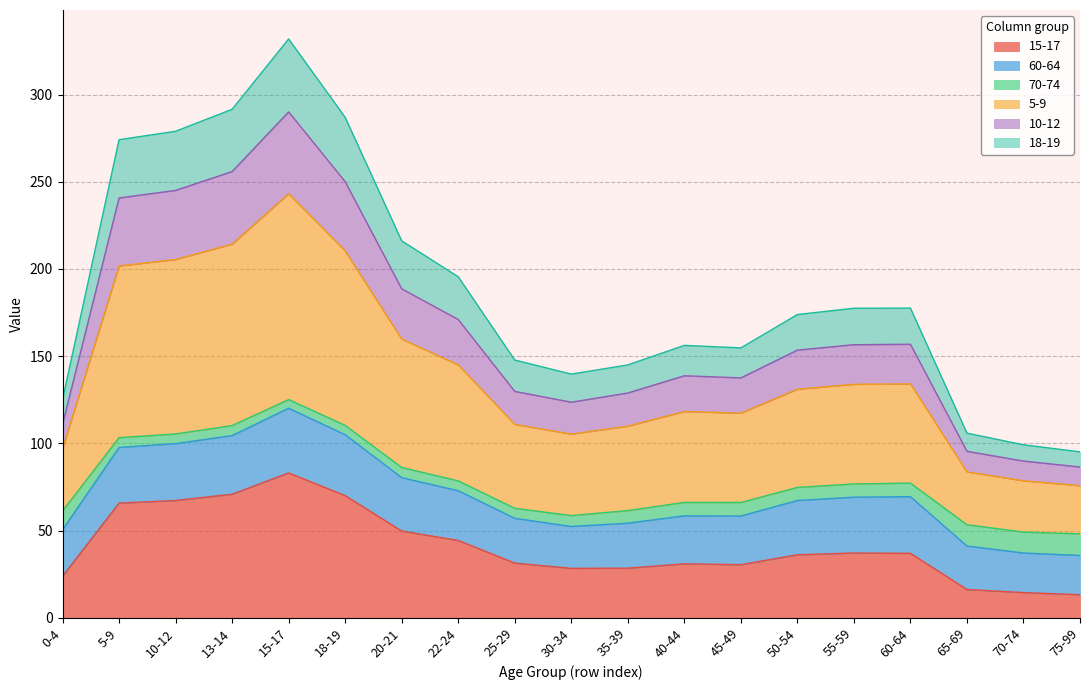

How many interior local peaks does the 18-19 series have?

3